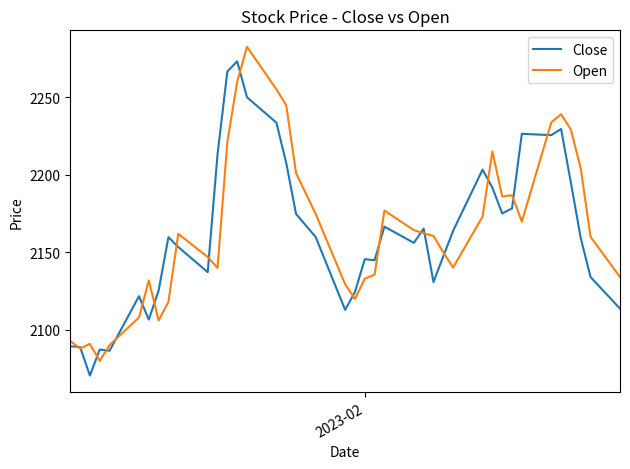

What is the minimum value shown in the chart?

2070.6